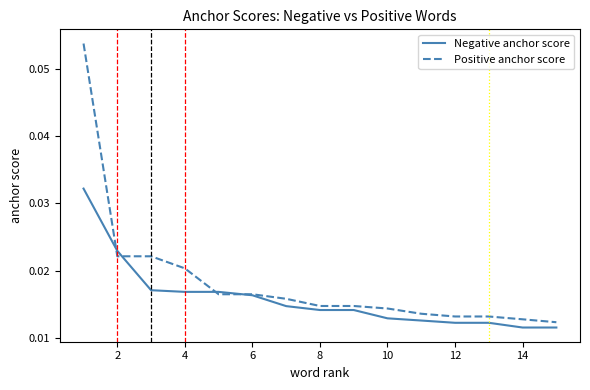

Which series has the largest total across all categories?

Positive anchor score